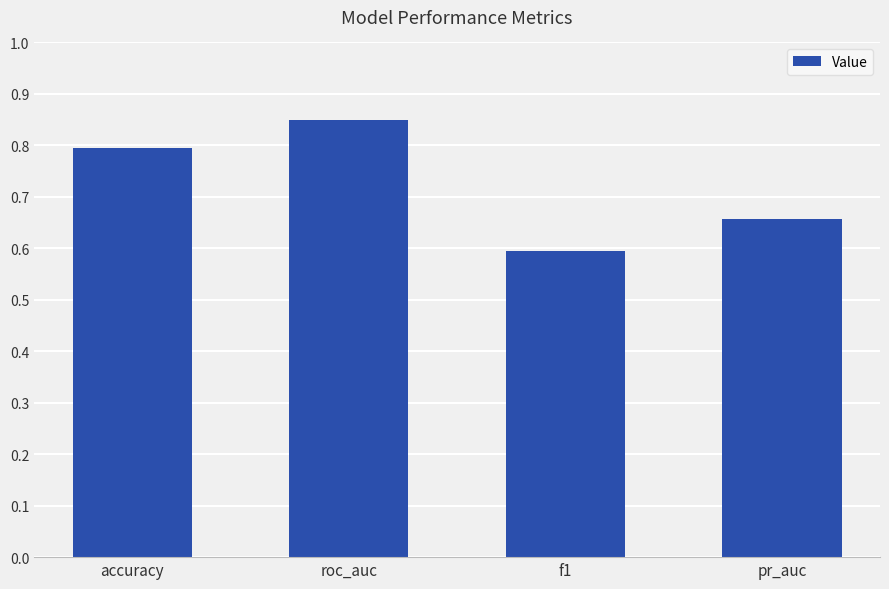

What is the label of the 1st bar from the right?

pr_auc